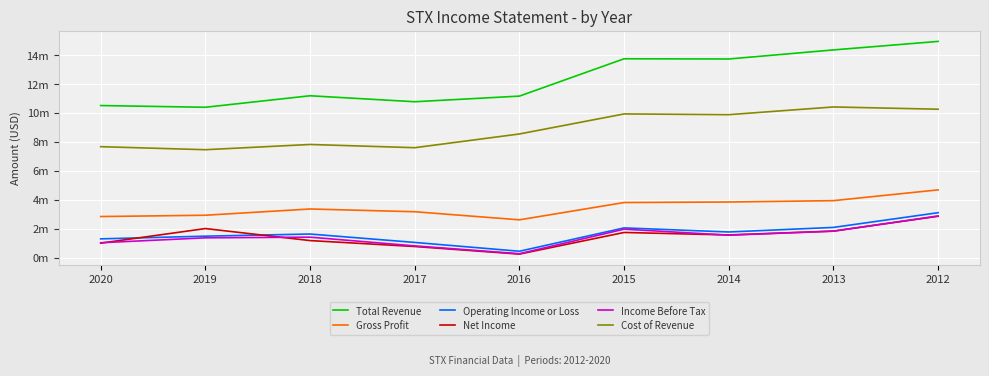

True or false: Operating Income or Loss and Gross Profit cross at least once.

False